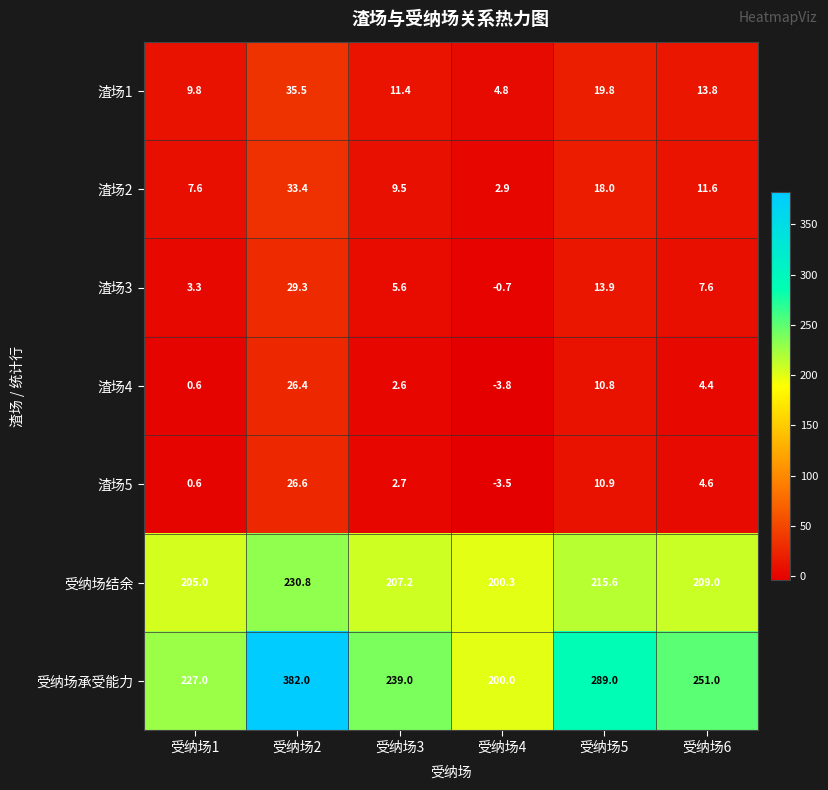

What is the greatest value displayed?

382.0